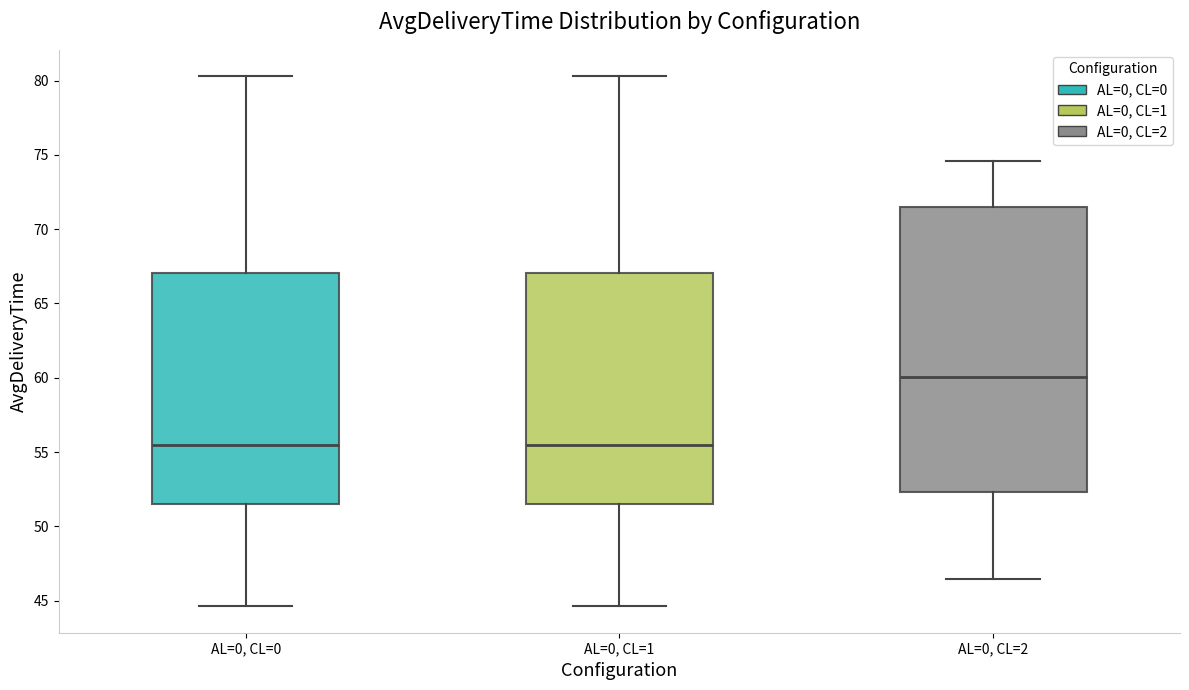

Reading left to right, transcribe this box plot: for each box, give where its median line is, the range the box spans, and where its two whiskers end, as read against the y-axis. The values are not printed on the chart, so give them approximately, as read against the axis.

AL=0, CL=0: median 55.5, box 51.5 to 67.0, whiskers 44.5 to 80.5
AL=0, CL=1: median 55.5, box 51.5 to 67.0, whiskers 44.5 to 80.5
AL=0, CL=2: median 60.0, box 52.5 to 71.5, whiskers 46.5 to 74.5